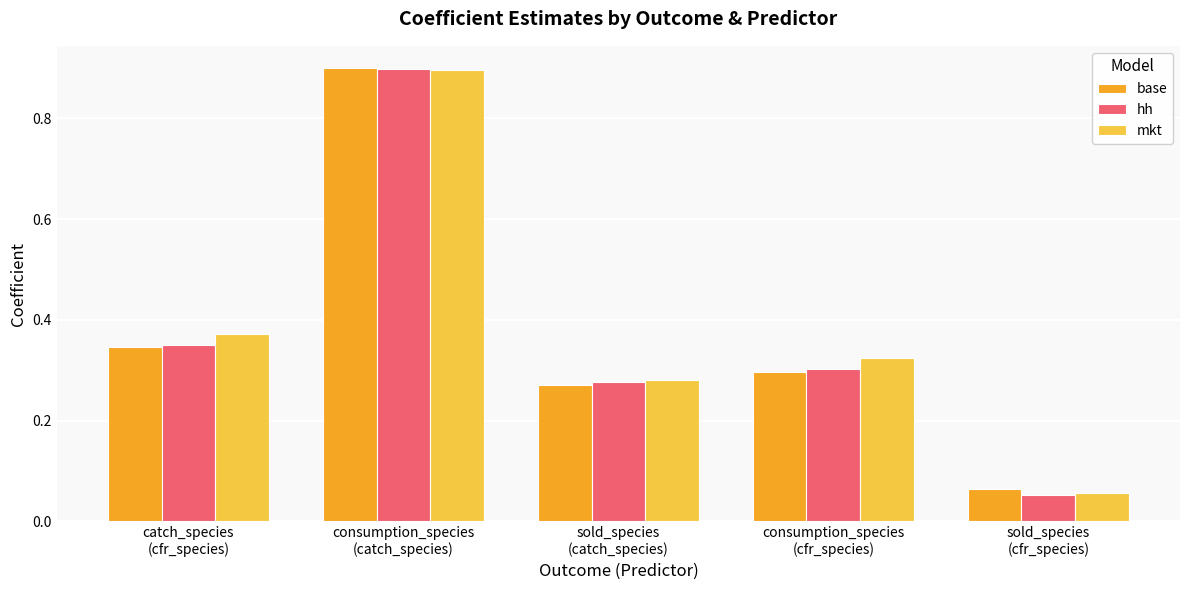

The value of hh at consumption_species
(cfr_species) is 0.3. True or false?

True